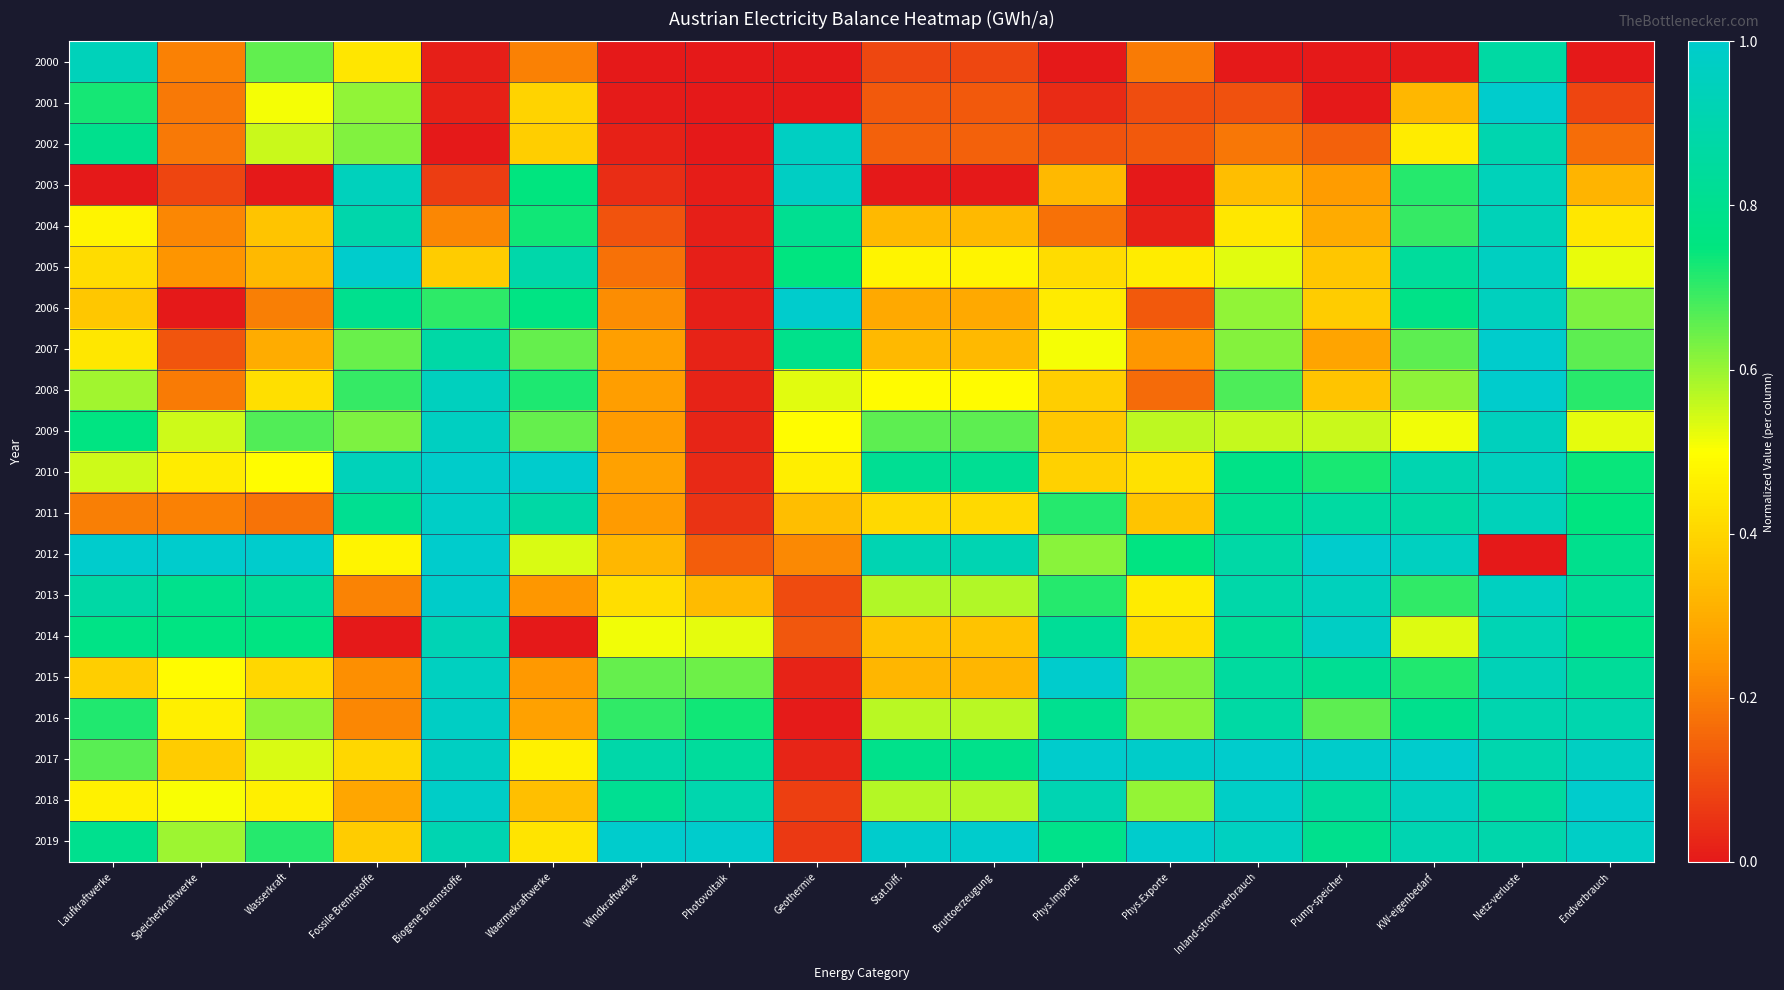

Between Geothermie and KW-eigenbedarf, which series saw the biggest shift?

2017